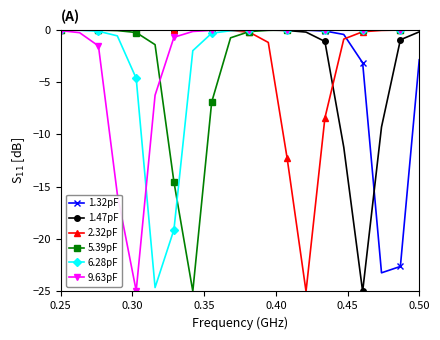

What is the smallest value displayed?

-25.0